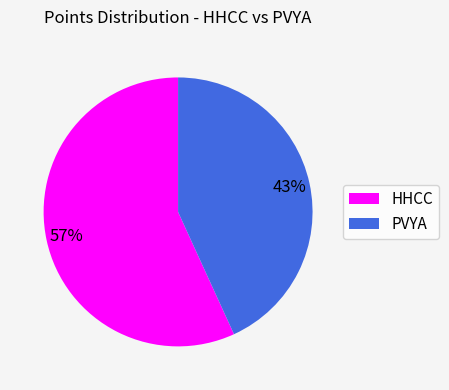

Is there any slice that represents more than half of the pie?

Yes